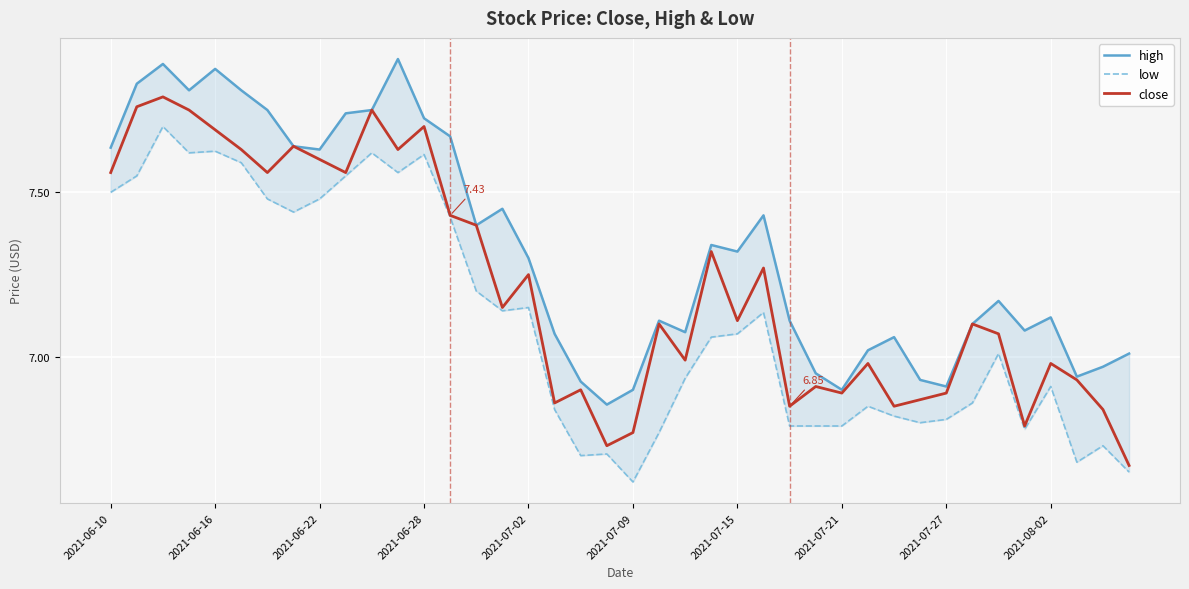

Is it true that high equals 4.7 at 2021-06-28?

False